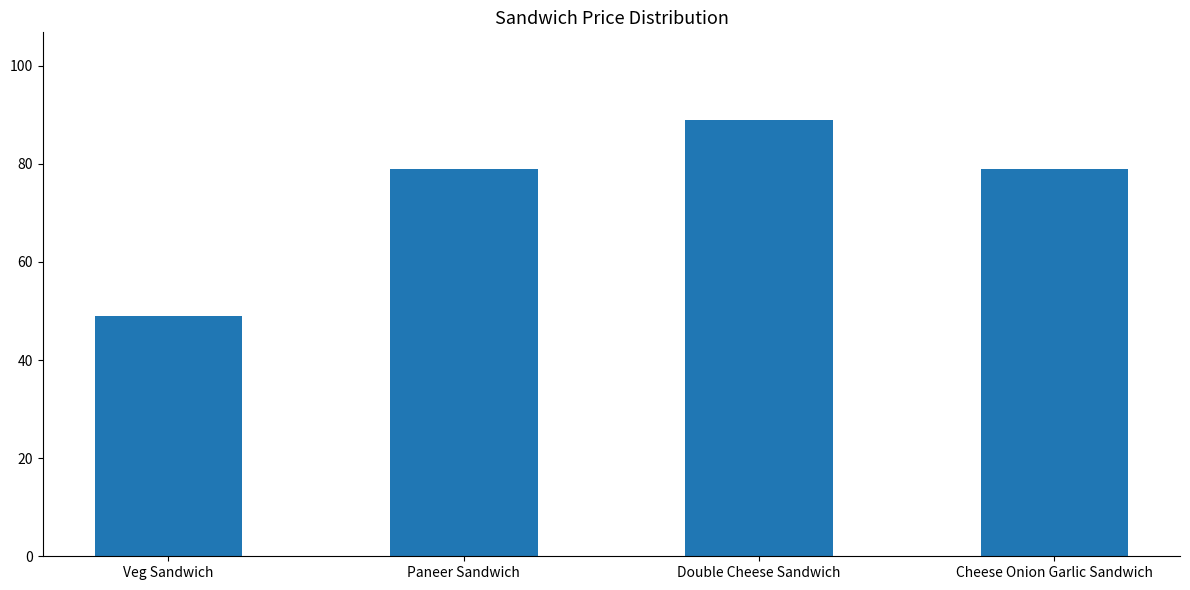

Reading left to right, transcribe all the data shown in this chart.

Veg Sandwich=49	Paneer Sandwich=79	Double Cheese Sandwich=89	Cheese Onion Garlic Sandwich=79